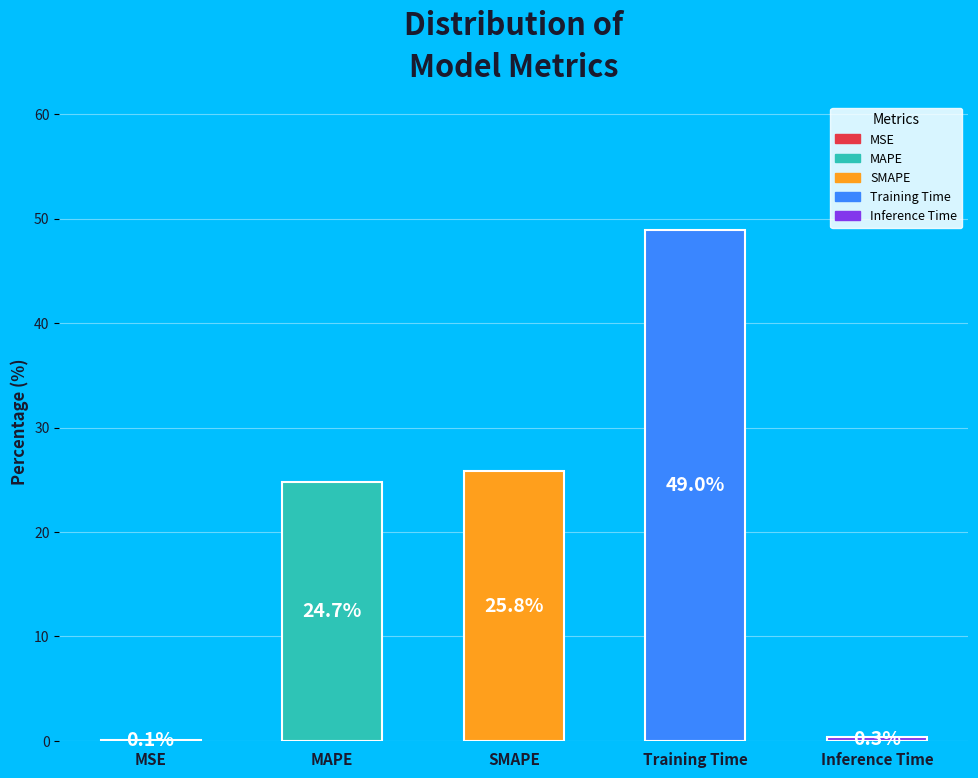

Is it true that SMAPE is 19% of the pie?

False